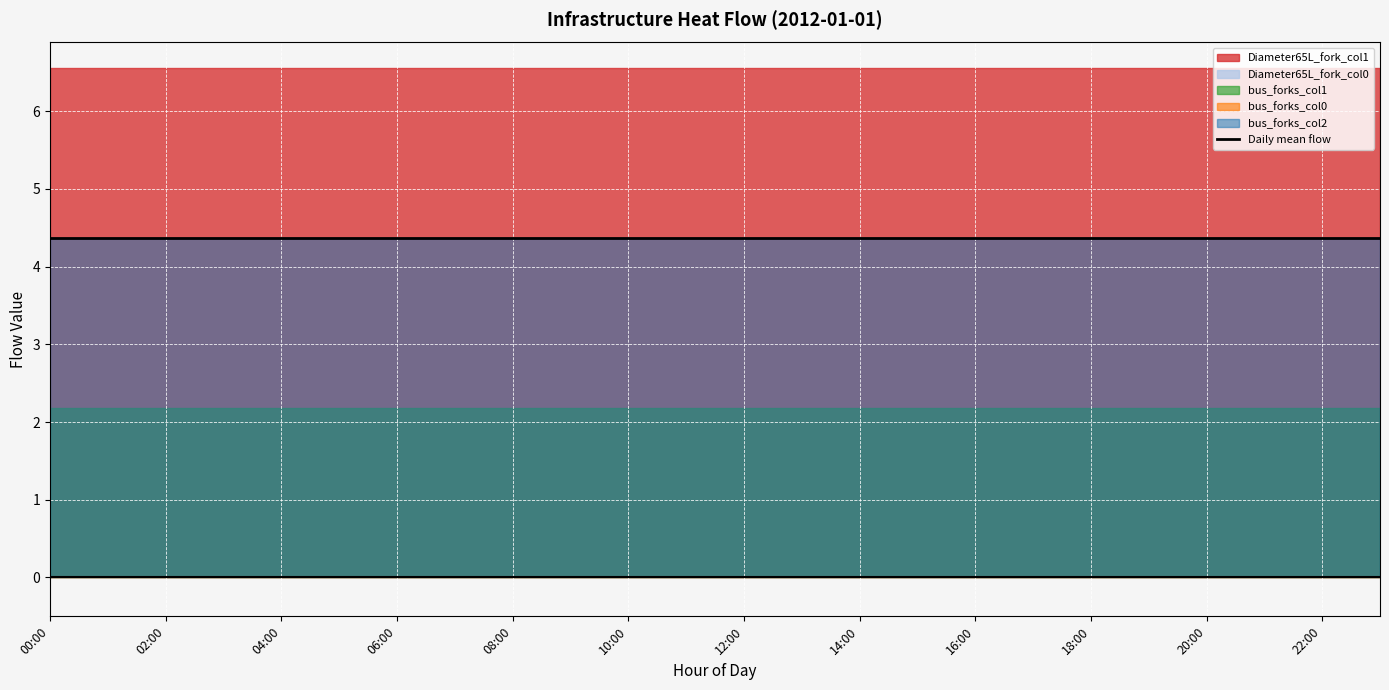

How many lines are shown in the chart?

5